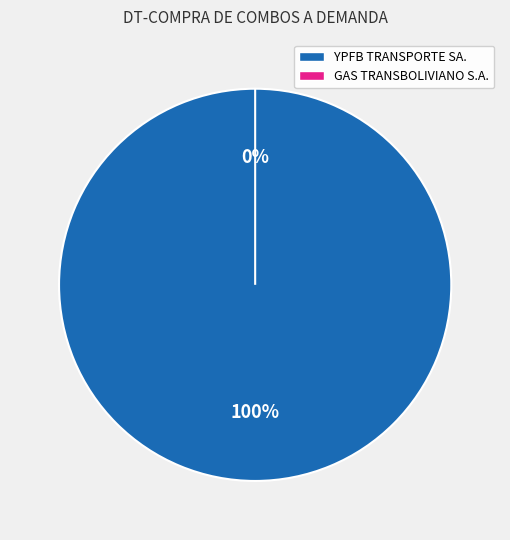

Is it true that YPFB TRANSPORTE SA. is 99% of the pie?

False